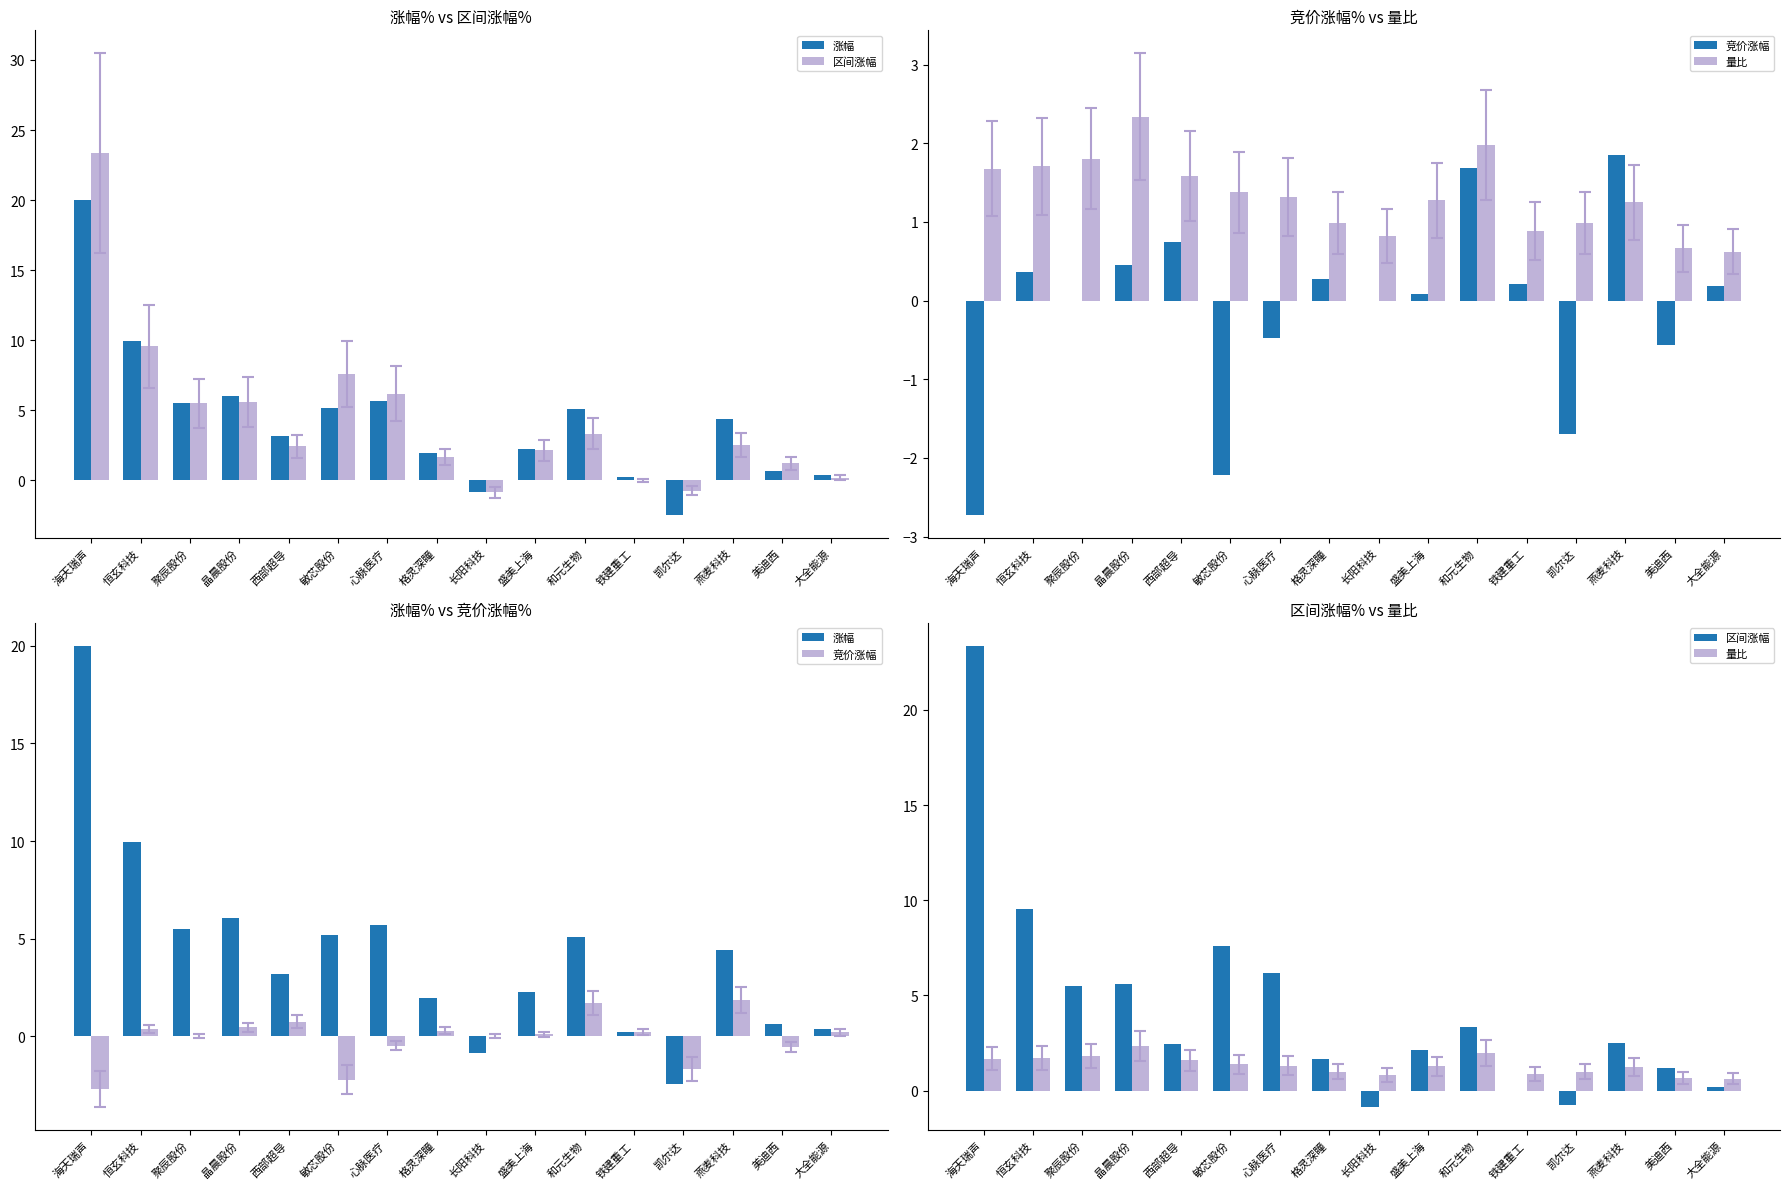

List the labels in order of 量比 value, smallest first.

大全能源, 美迪西, 长阳科技, 铁建重工, 格灵深瞳, 凯尔达, 燕麦科技, 盛美上海, 心脉医疗, 敏芯股份, 西部超导, 海天瑞声, 恒玄科技, 聚辰股份, 和元生物, 晶晨股份